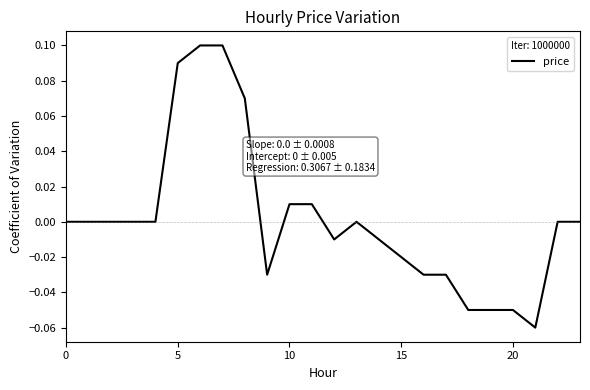

How many lines are shown in the chart?

1